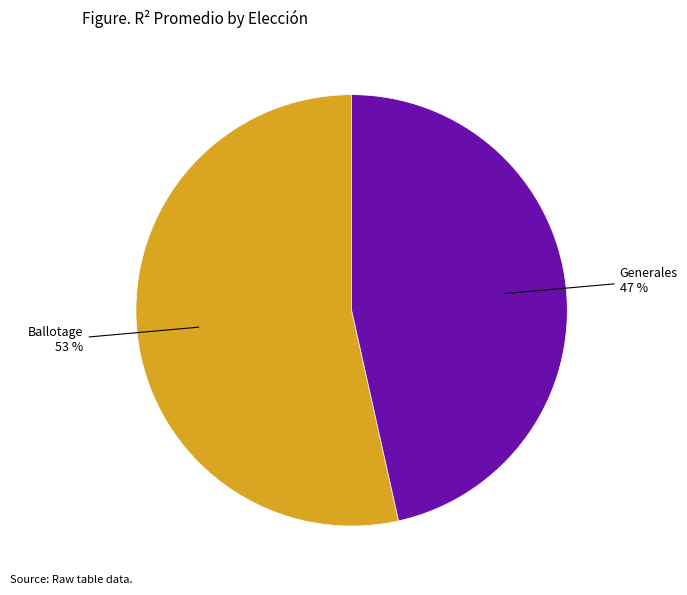

To the nearest percent, what is the average slice percentage?

50%